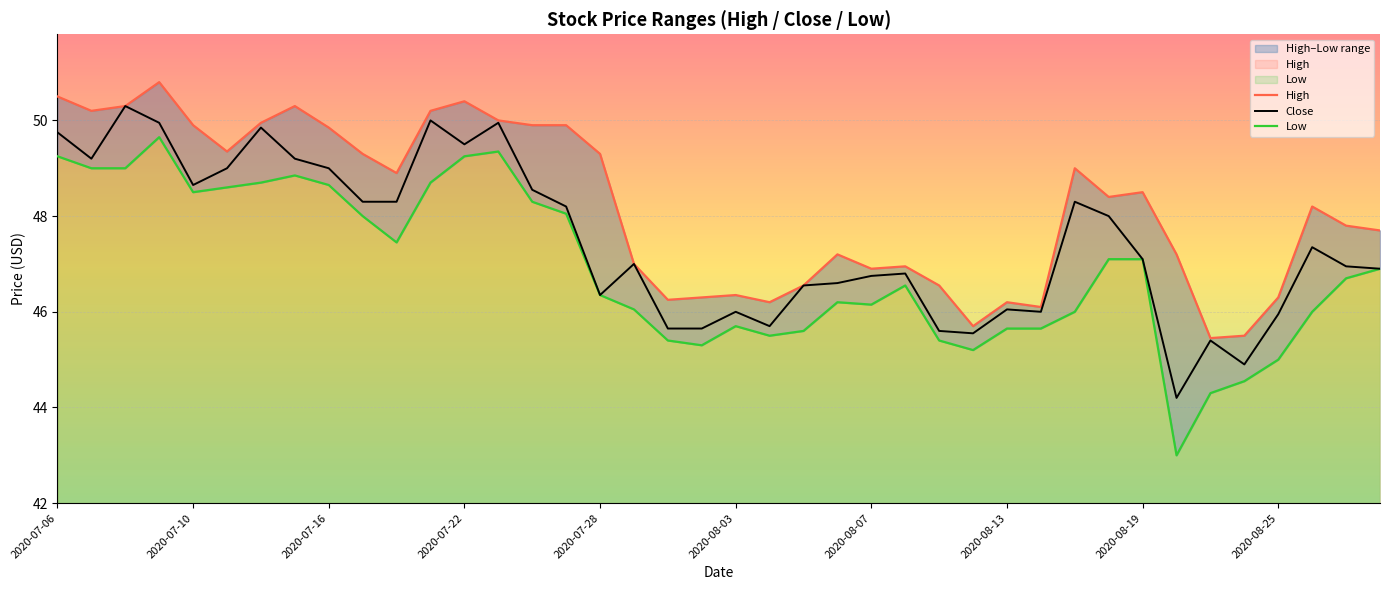

The Close series shows 20.8 at 35. True or false?

False